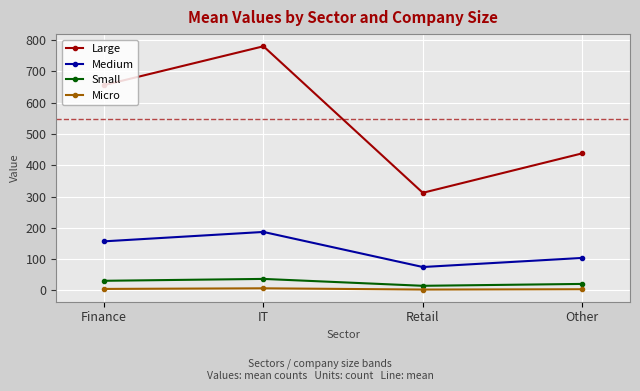

What are all the series names shown in the legend?

Large, Medium, Small, Micro